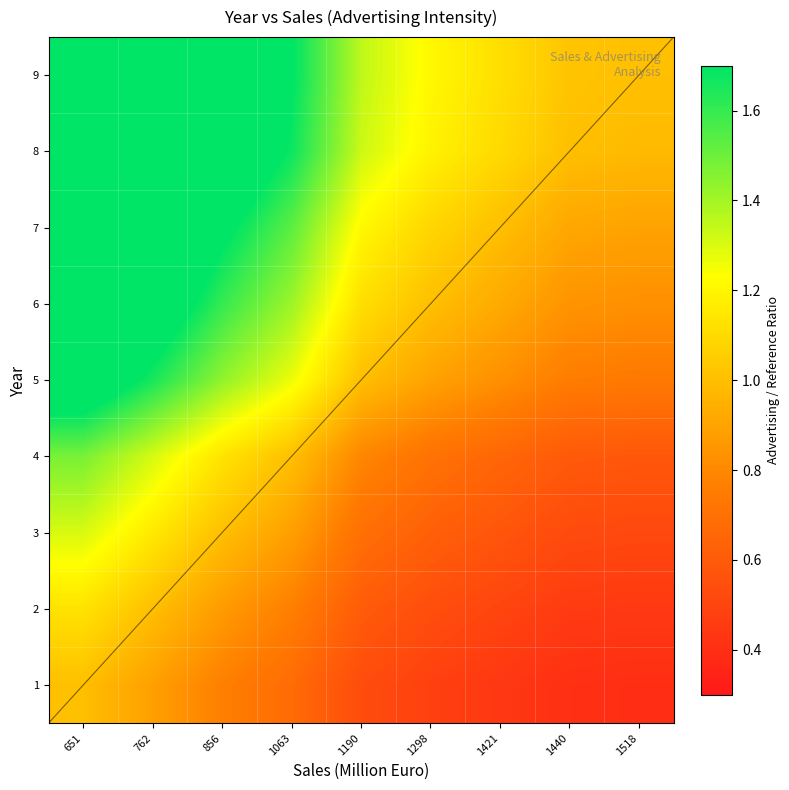

The 5 series shows 0.3 at 1518. True or false?

False